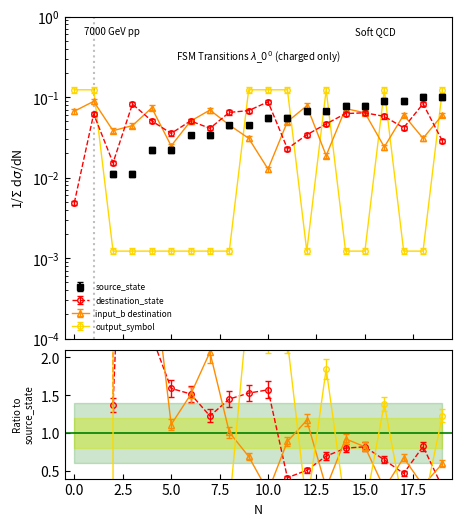

At how many categories does at least one series exceed 0?

20